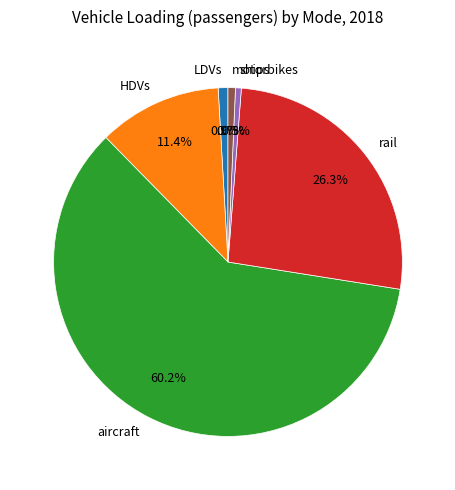

Is there a majority slice in this chart?

Yes